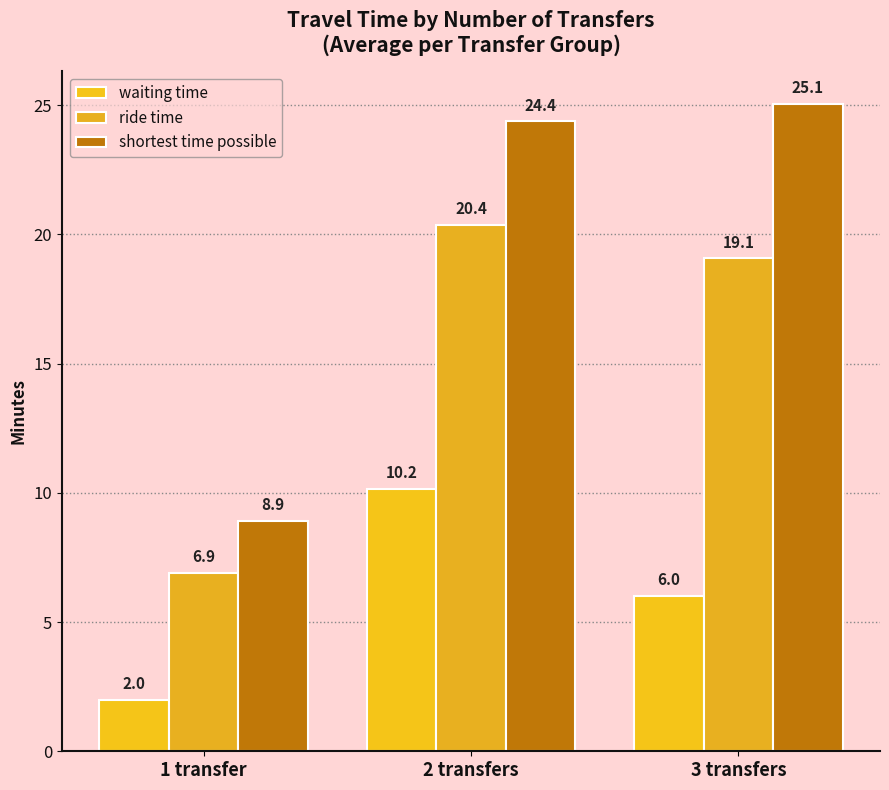

What is the greatest value displayed?

25.1